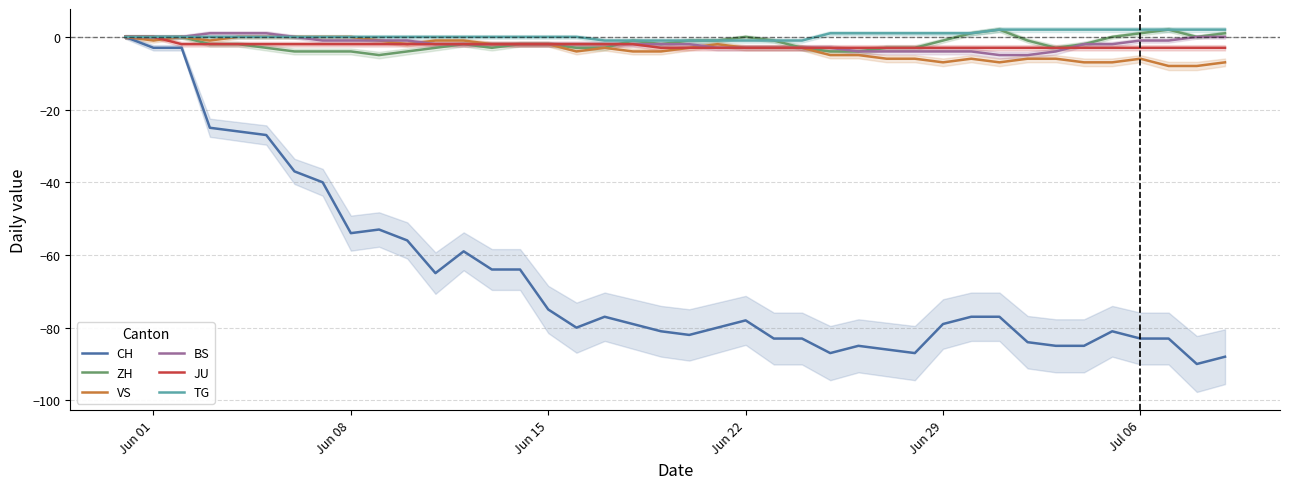

True or false: BS has a value of -1 at Jun 08.

True